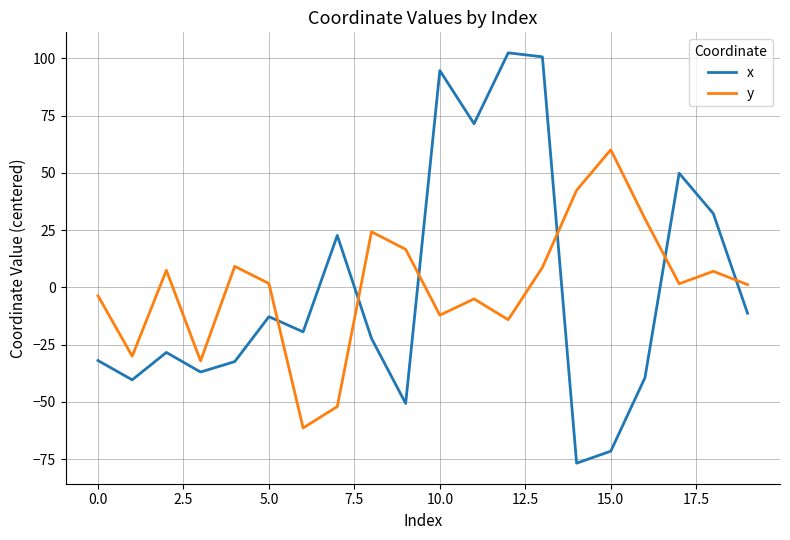

Which series has the widest spread of values?

x